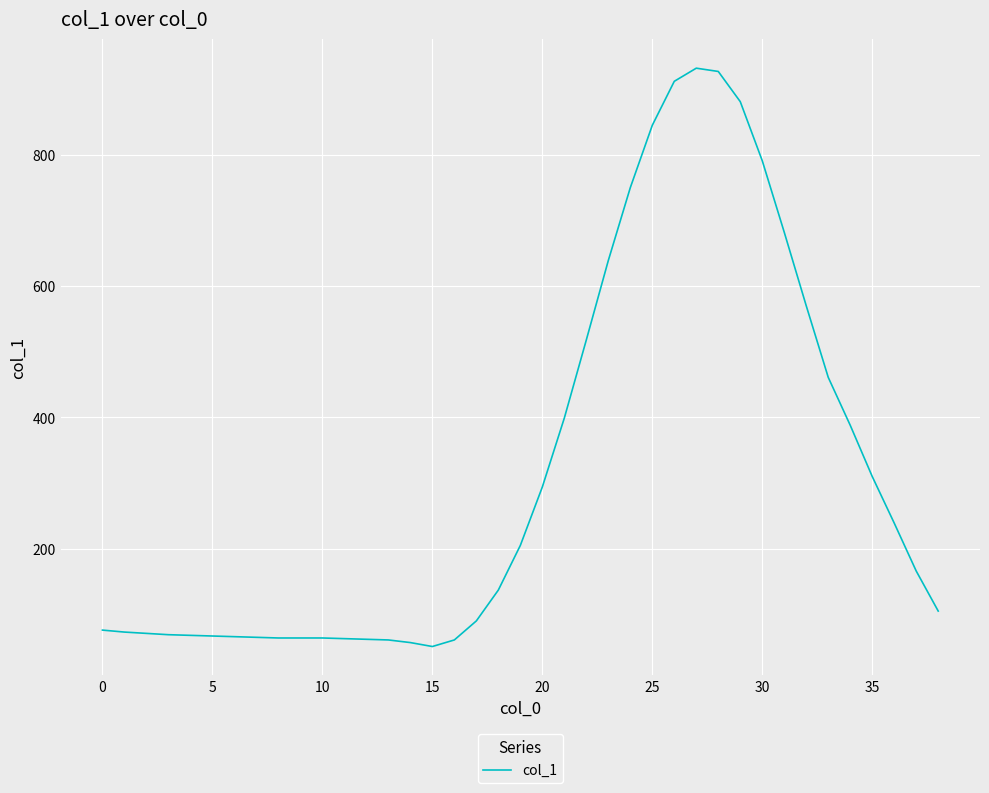

Does the chart display data point markers on the line(s)?

No